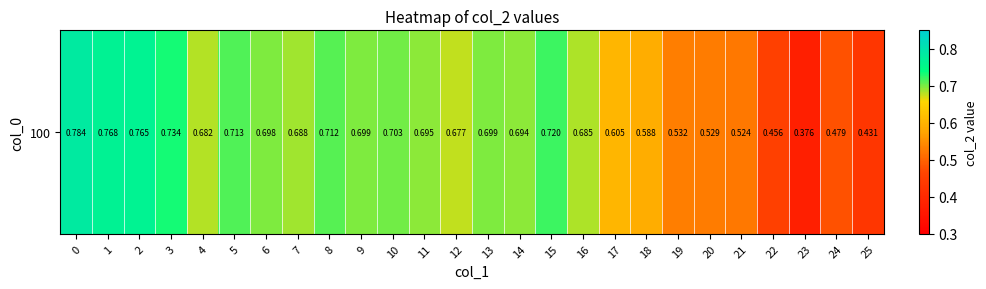

What is the sum of all values?

16.6